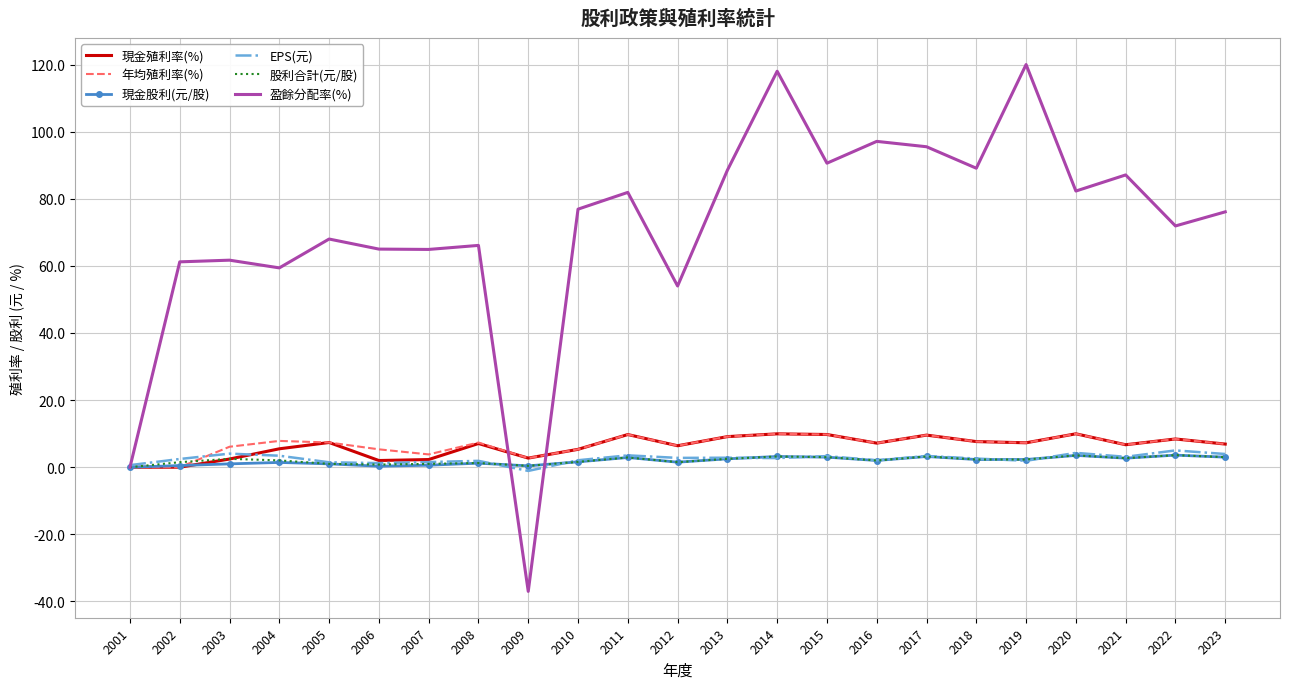

Which category has the lowest value across all series?

2009